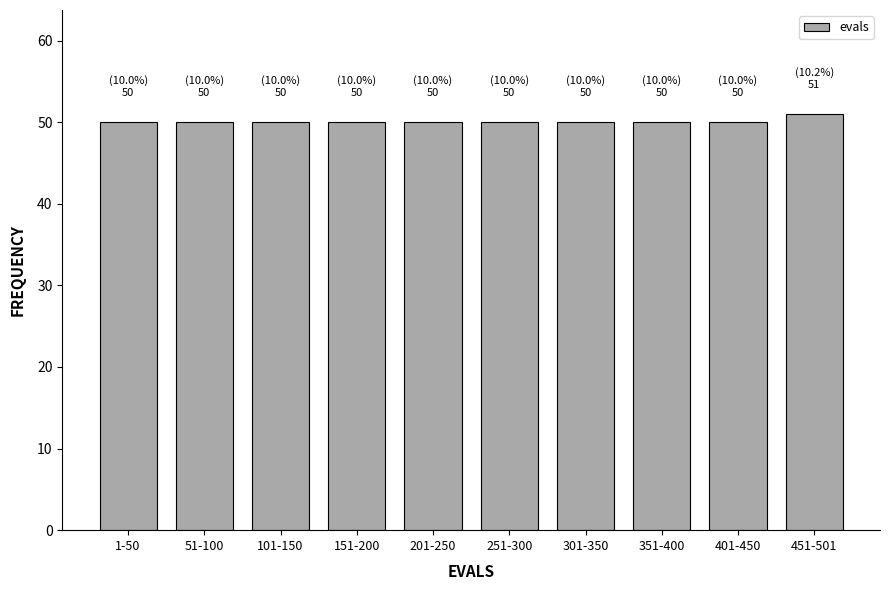

Reading left to right, list all the values displayed in this chart.

1-50=50	51-100=50	101-150=50	151-200=50	201-250=50	251-300=50	301-350=50	351-400=50	401-450=50	451-501=51